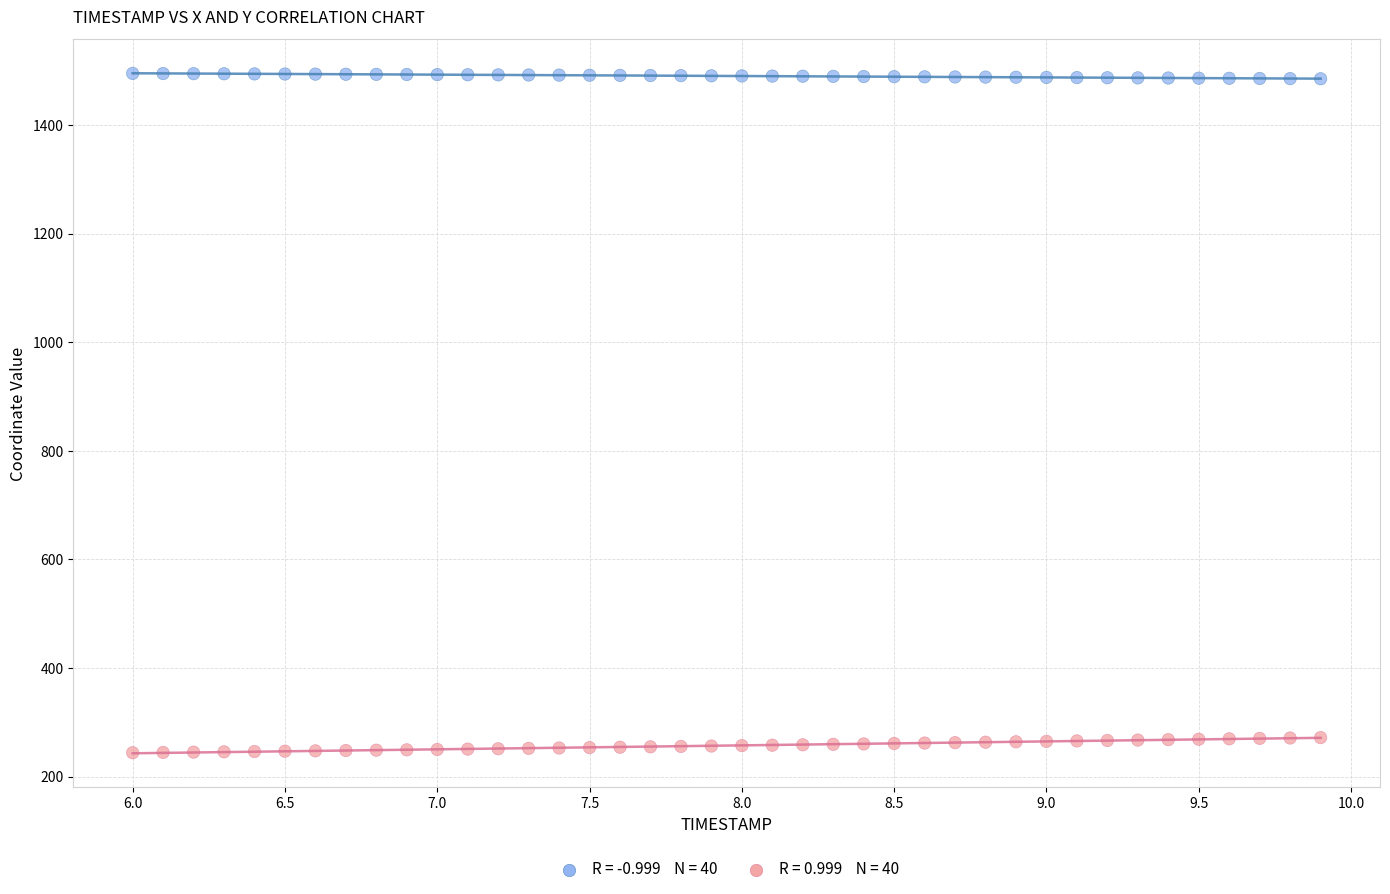

Across all data points, what is the range of X values (max minus min)?

3.9